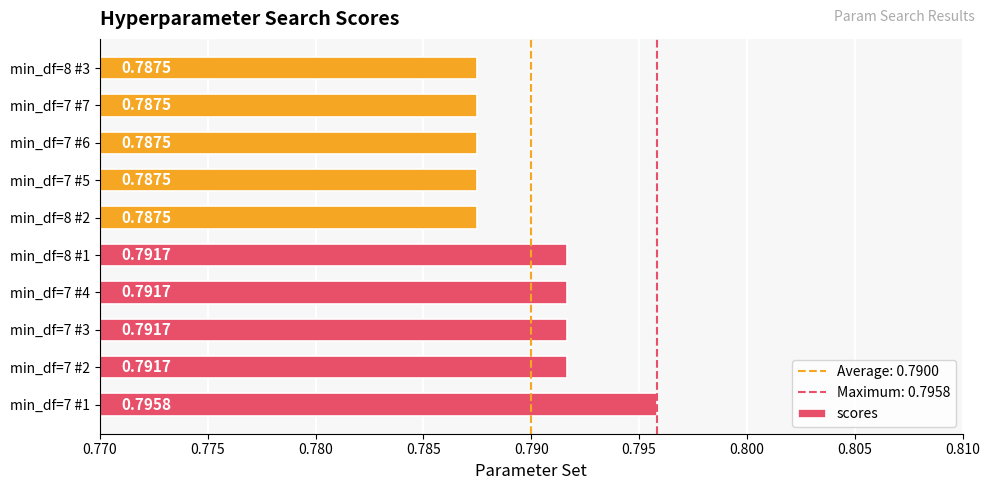

Does the chart contain stacked bars?

No